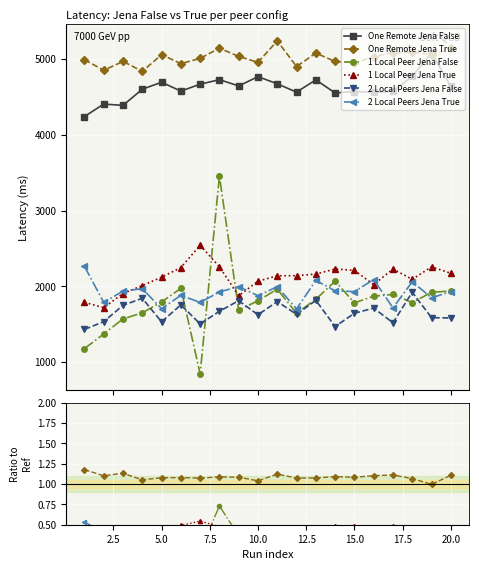

How many lines are shown in the chart?

6